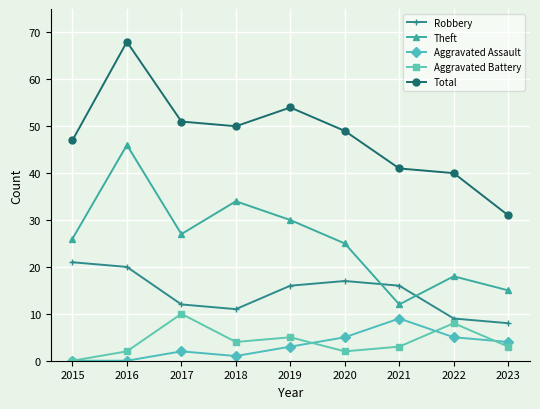

What is the difference between the maximum and minimum values in the Total series?

37